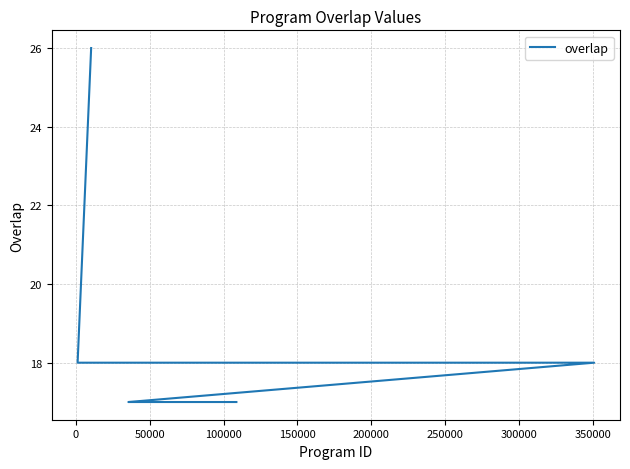

What is the value of the 7th point from the left?

18